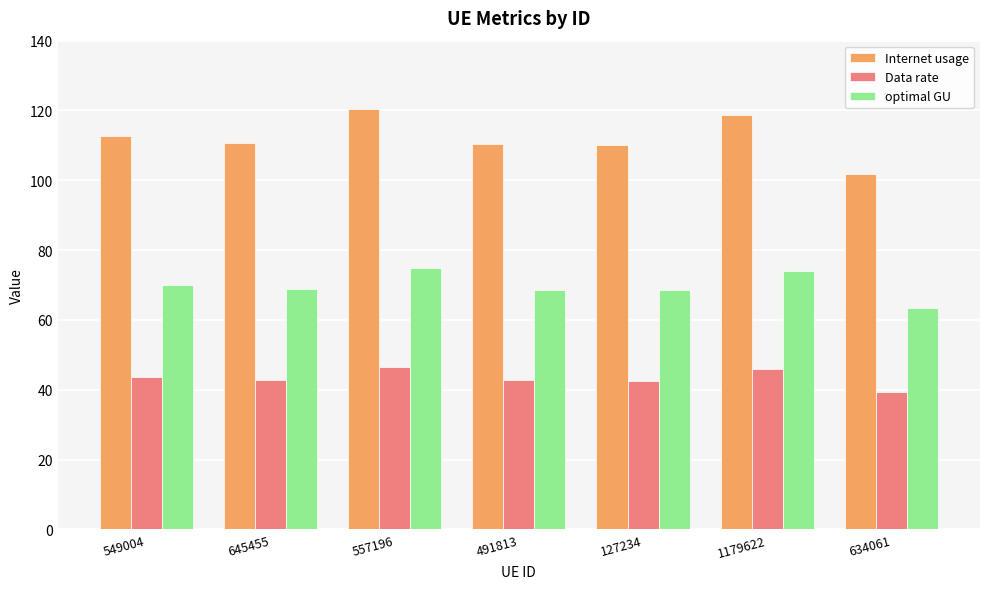

What is the spread (max minus min) of values at 634061?

62.5